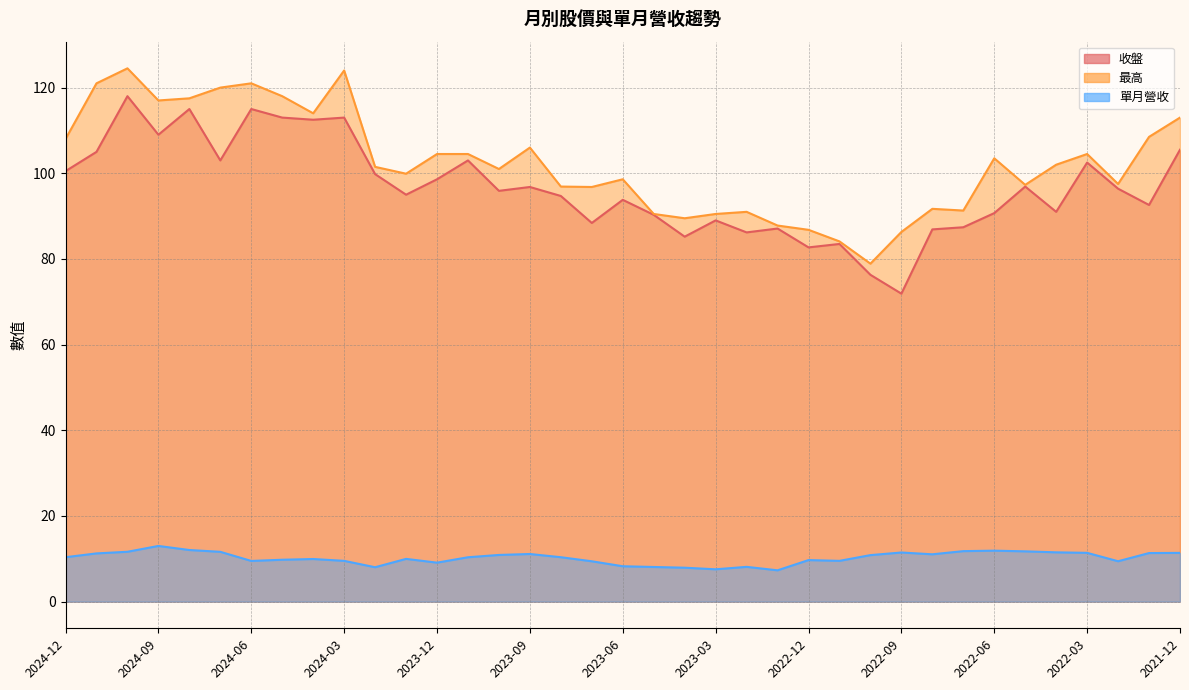

Reading left to right, extract all data points from this chart.

收盤: 100.5	105.0	118.0	109.0	115.0	103.0	115.0	113.0	112.5	113.0	99.8	95.0	98.6	103.0	95.9	96.8	94.7	88.4	93.8	90.3	85.2	89.0	86.2	87.1	82.7	83.5	76.3	71.9	86.9	87.4	90.7	96.9	91.0	102.5	96.4	92.6	105.5
最高: 108.0	121.0	124.5	117.0	117.5	120.0	121.0	118.0	114.0	124.0	101.5	99.9	104.5	104.5	101.0	106.0	96.9	96.8	98.6	90.5	89.5	90.5	91.0	87.8	86.8	84.1	78.9	86.3	91.7	91.3	103.5	97.3	102.0	104.5	97.5	108.5	113.0
單月營收: 10.4	11.3	11.6	13.0	12.1	11.6	9.5	9.8	9.9	9.5	8.0	10.0	9.1	10.4	10.9	11.1	10.4	9.4	8.3	8.1	7.9	7.5	8.1	7.3	9.7	9.5	10.9	11.5	11.1	11.8	11.9	11.7	11.5	11.4	9.4	11.3	11.4